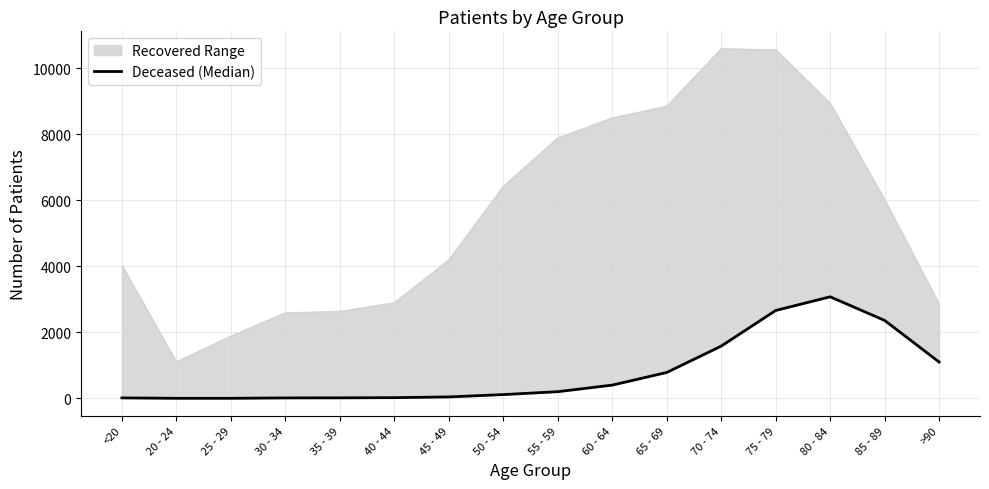

List the labels in order of value, smallest first.

20 - 24, 25 - 29, 30 - 34, <20, 35 - 39, 40 - 44, 45 - 49, 50 - 54, 55 - 59, 60 - 64, 65 - 69, >90, 70 - 74, 85 - 89, 75 - 79, 80 - 84